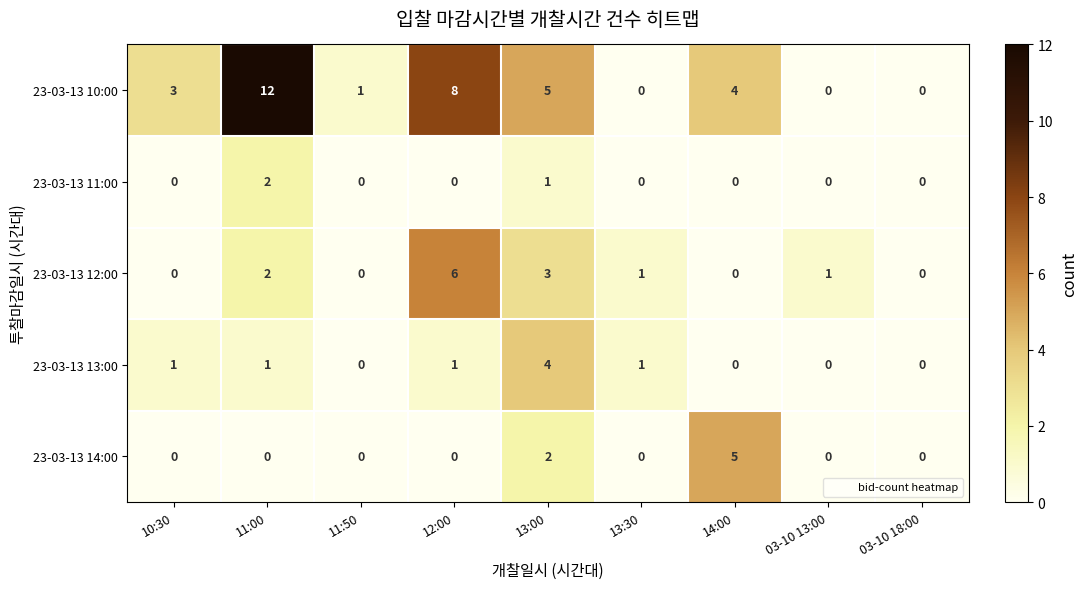

Which series has the widest spread of values?

23-03-13 10:00